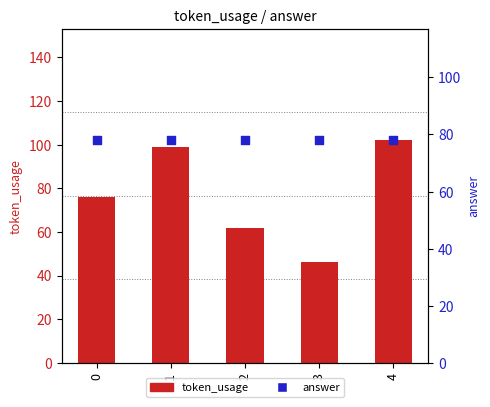

Which series reaches the minimum Y coordinate?

token_usage